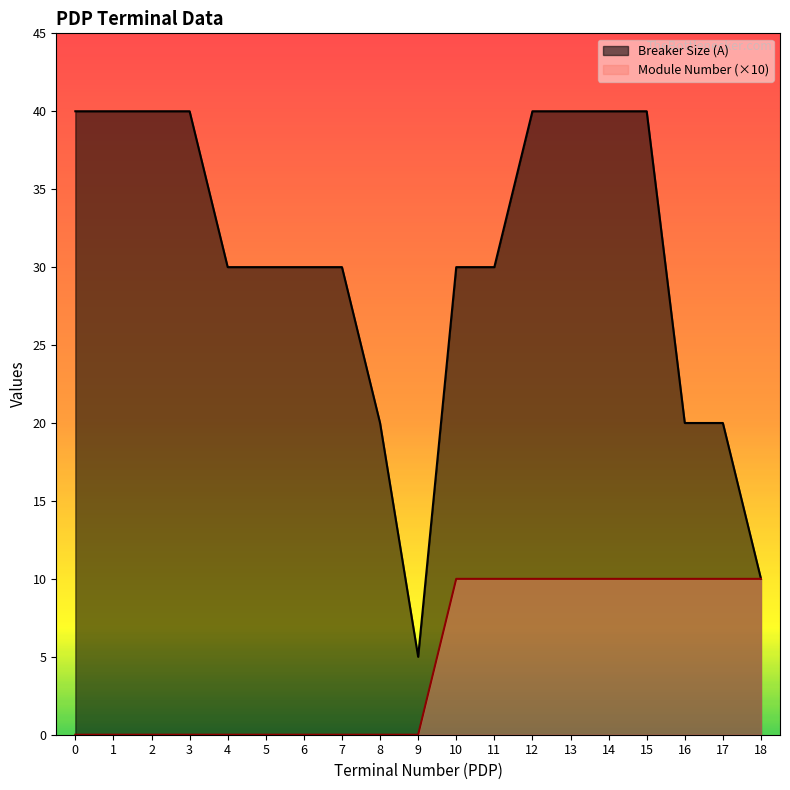

Rank the series at 10 from highest to lowest value.

Breaker Size (A), Module Number (×10)